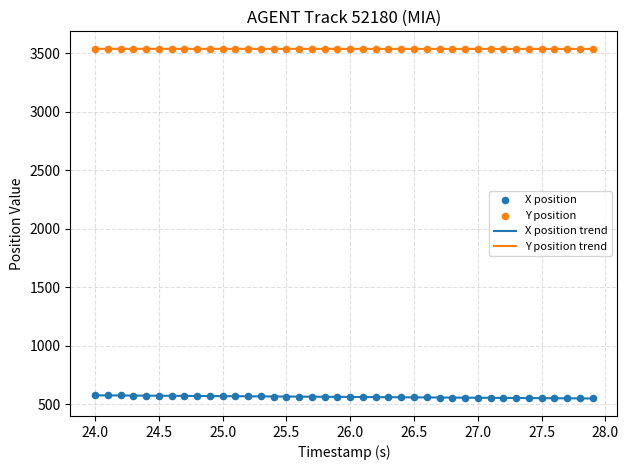

Which series has the widest spread of Y values?

X position trend